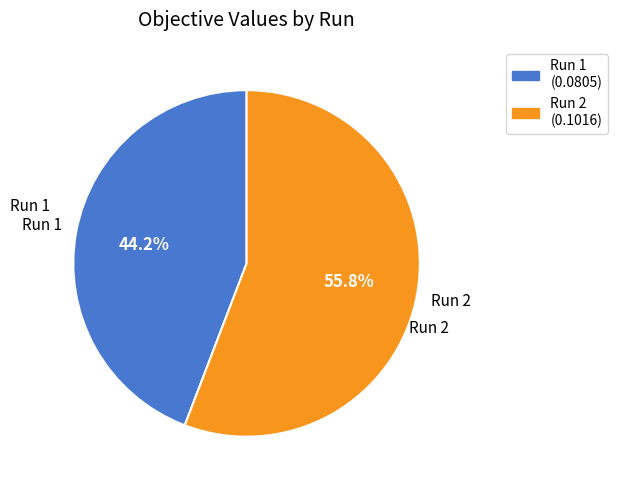

Which has a higher value, Run 2 or Run 1?

Run 2